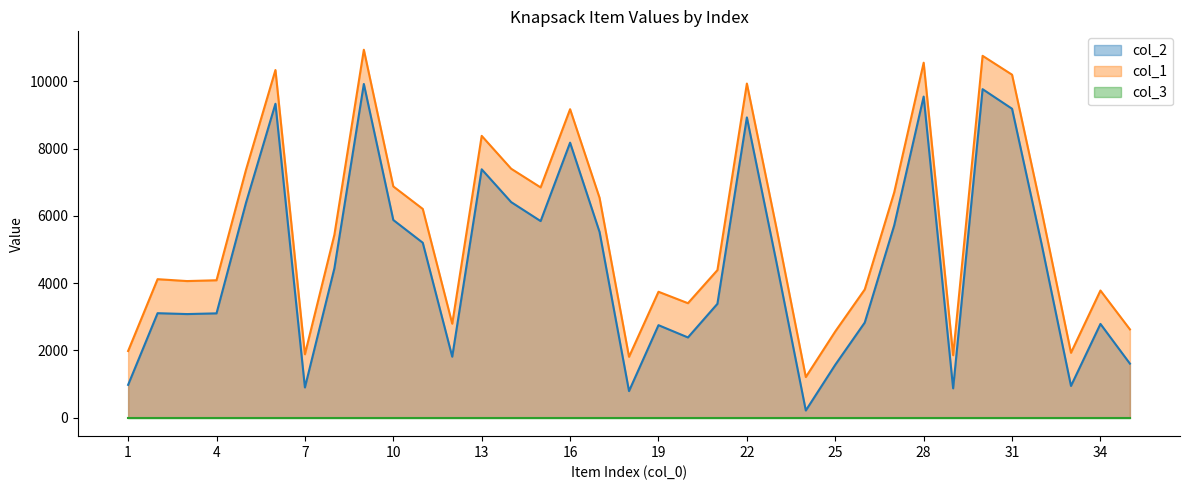

What is the maximum value for col_2?

9922